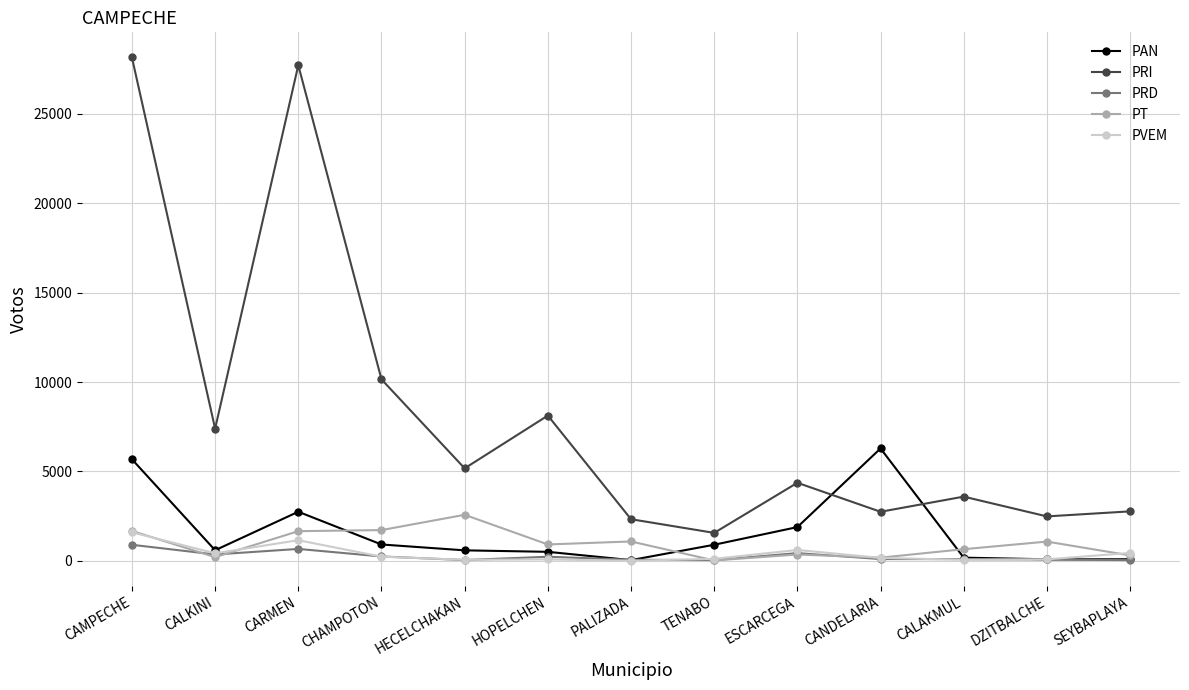

Which series ends up on top after the final intersection of PT and PRD?

PT